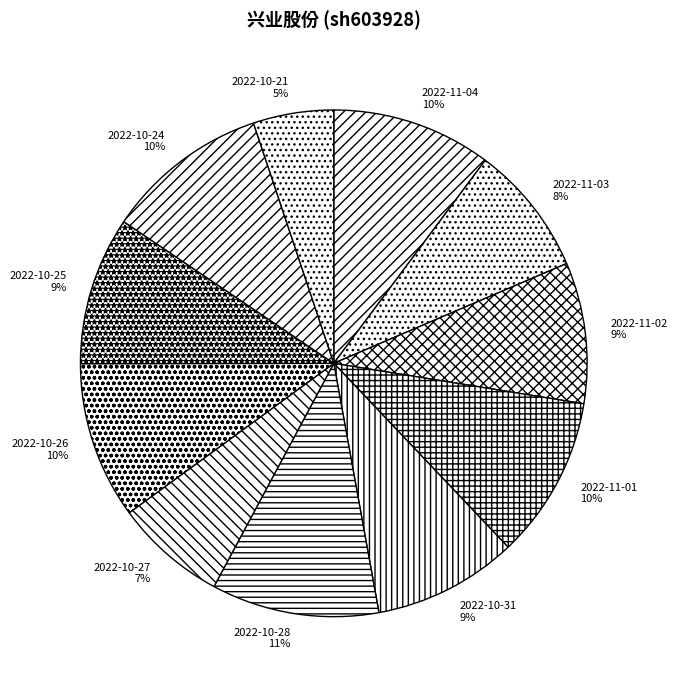

What percentage is the 2022-10-21 slice, to the nearest percent?

5%